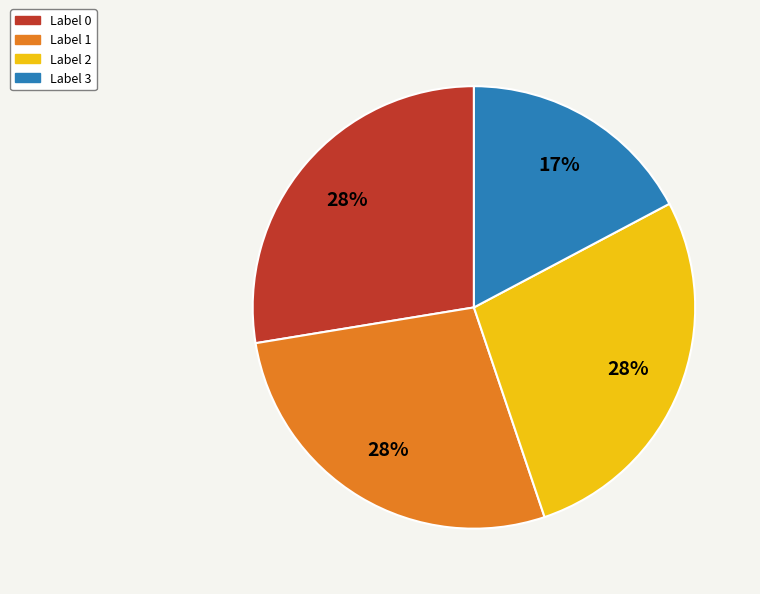

To the nearest percent, what is the average slice percentage?

25%